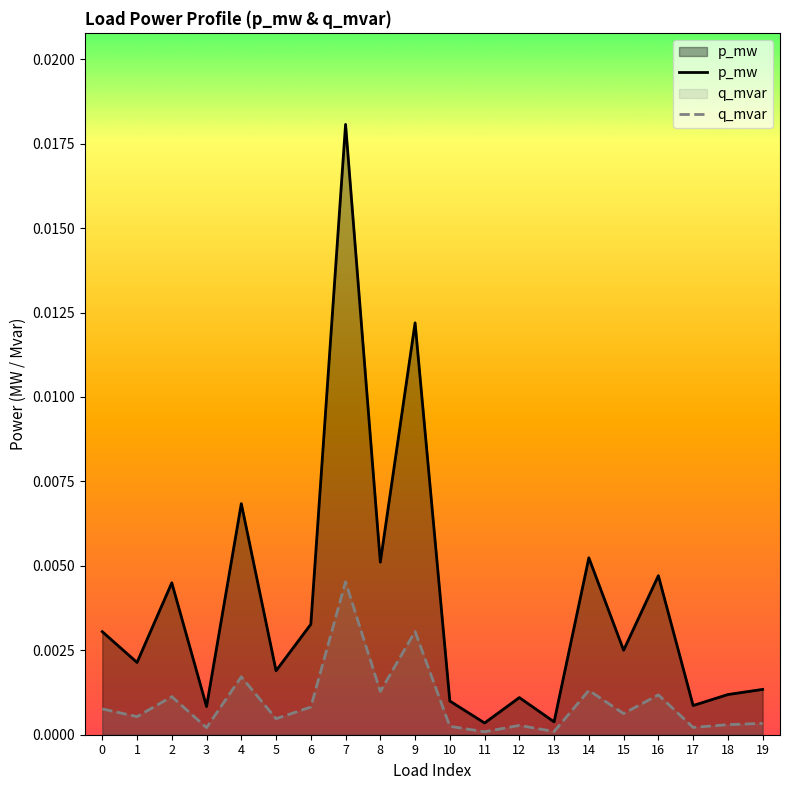

At which category is the sum across all series the highest?

7